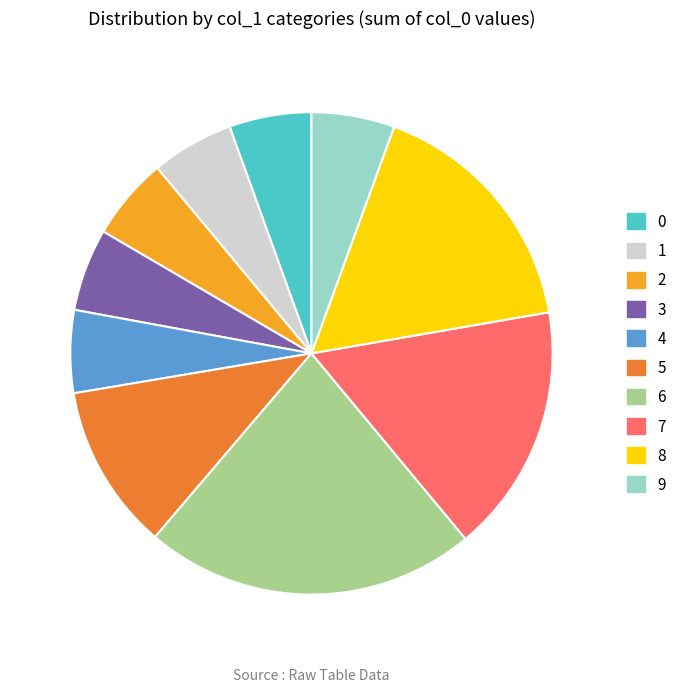

How many slices are in this pie chart?

10